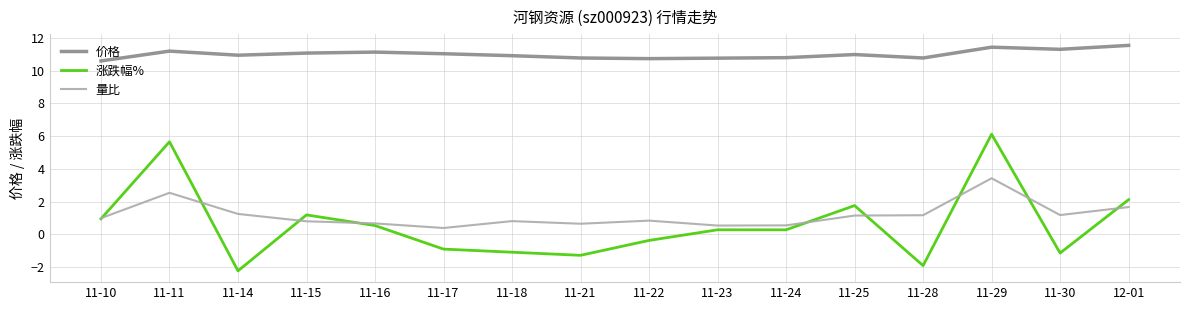

What is the greatest value displayed?

11.6